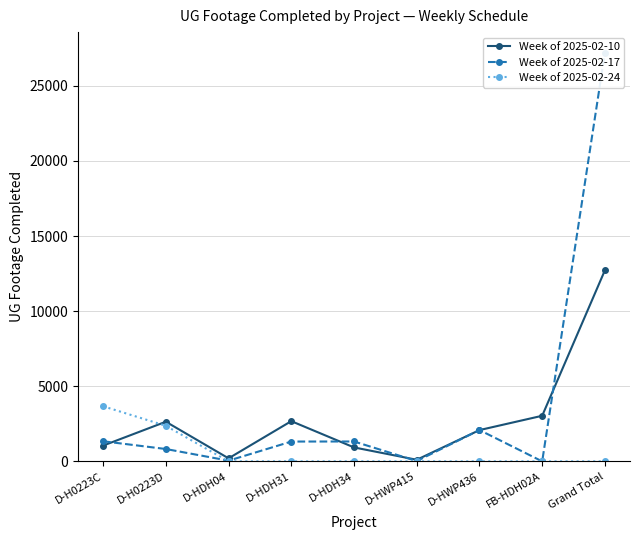

How many distinct data groups are displayed?

3